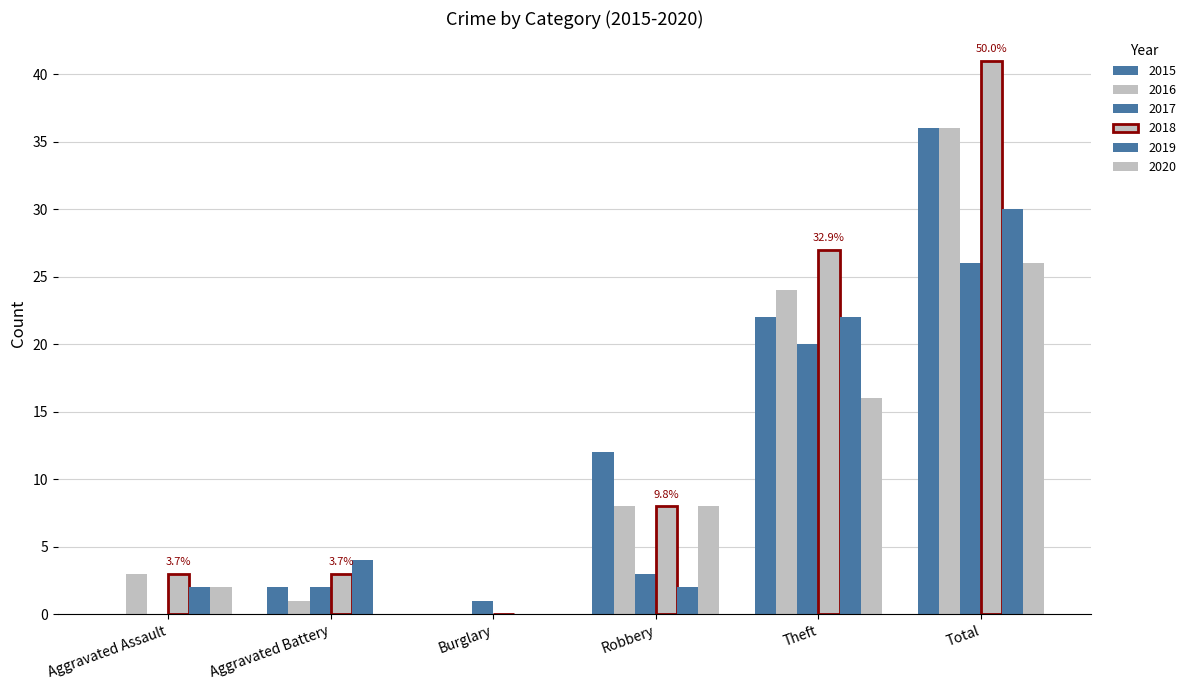

How many categories are shown in the chart?

6